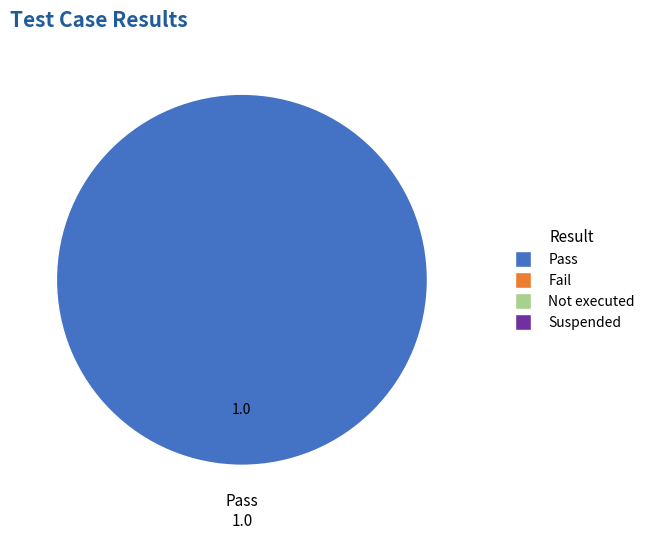

Does any single category account for the majority?

Yes